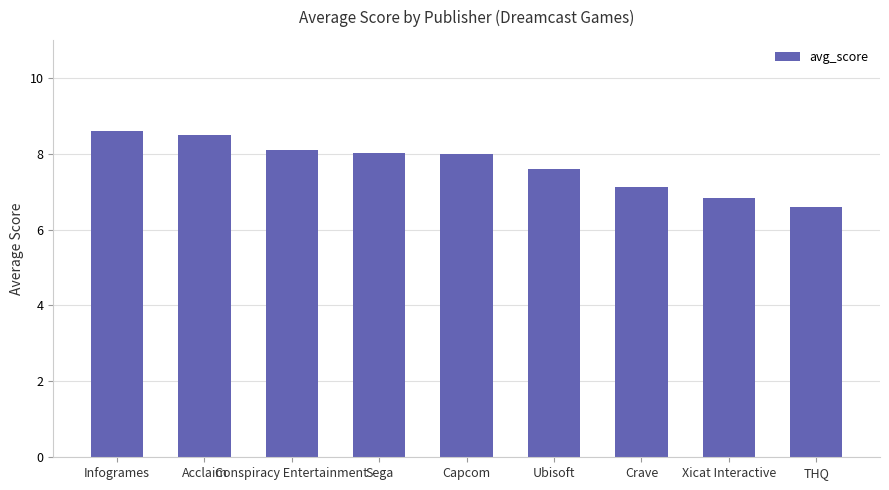

Where does the data first go above 7?

Infogrames